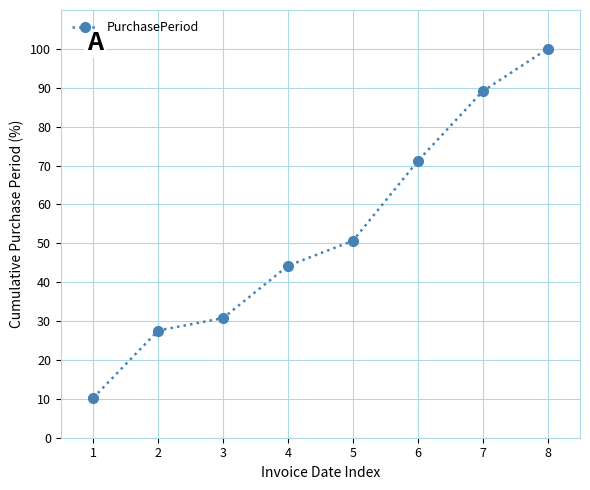

What is the difference between the values at 3 and 7?

58.3